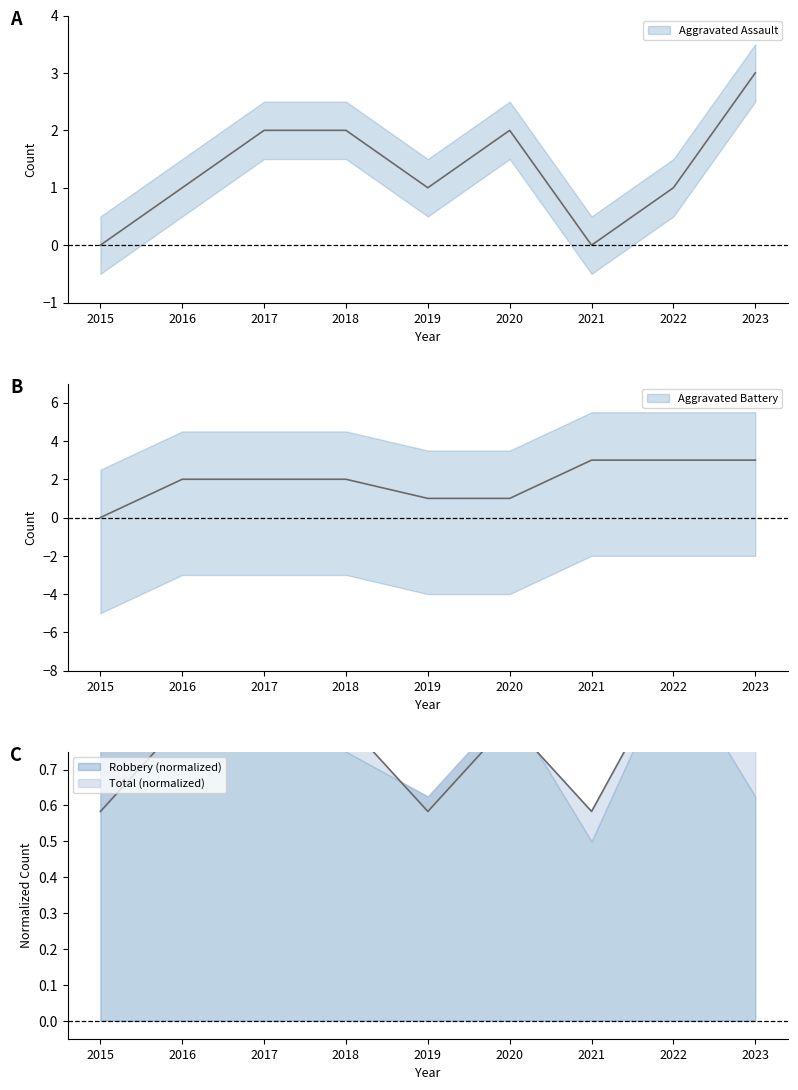

At which category does Aggravated Assault reach its first local peak?

2020